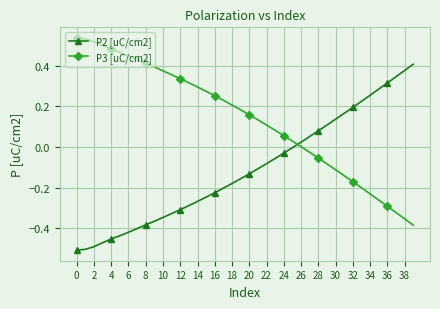

What is the difference between the second highest and minimum values in the P2 [uC/cm2] series?

0.9